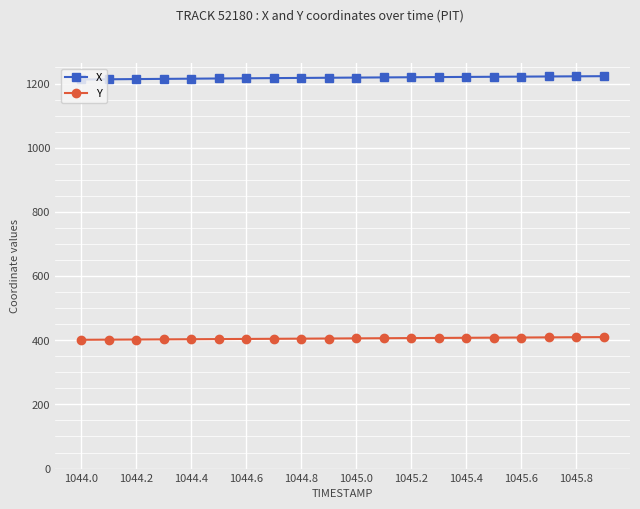

What is the difference between the maximum and minimum values in the X series?

10.3